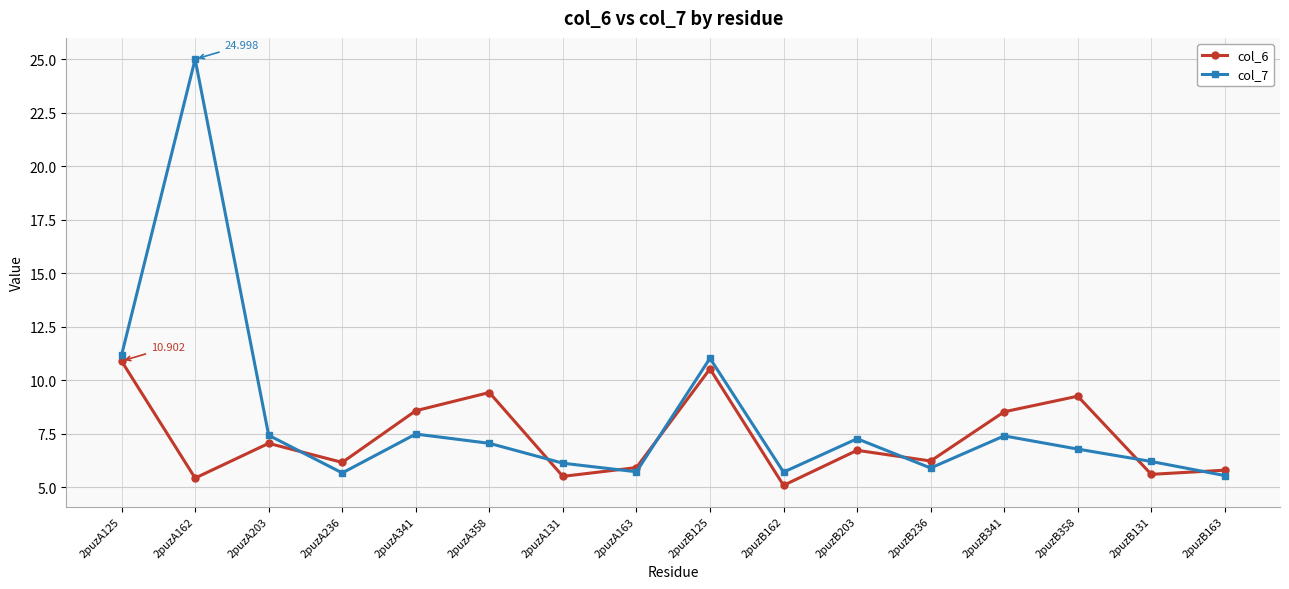

Is it true that col_7 equals 1.2 at 2puzA163?

False